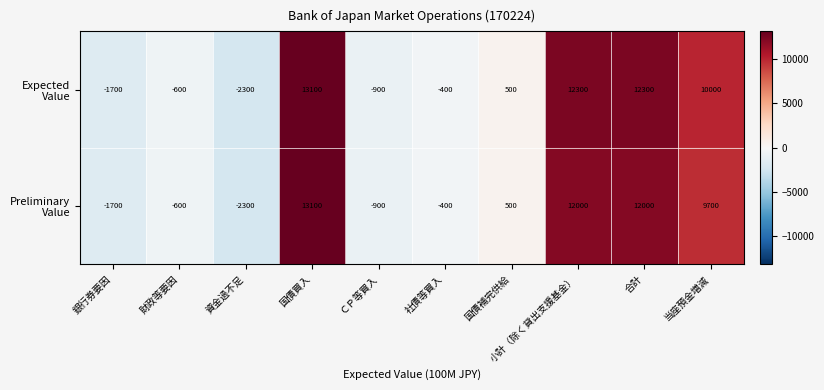

At how many categories does at least one series exceed 6161?

4